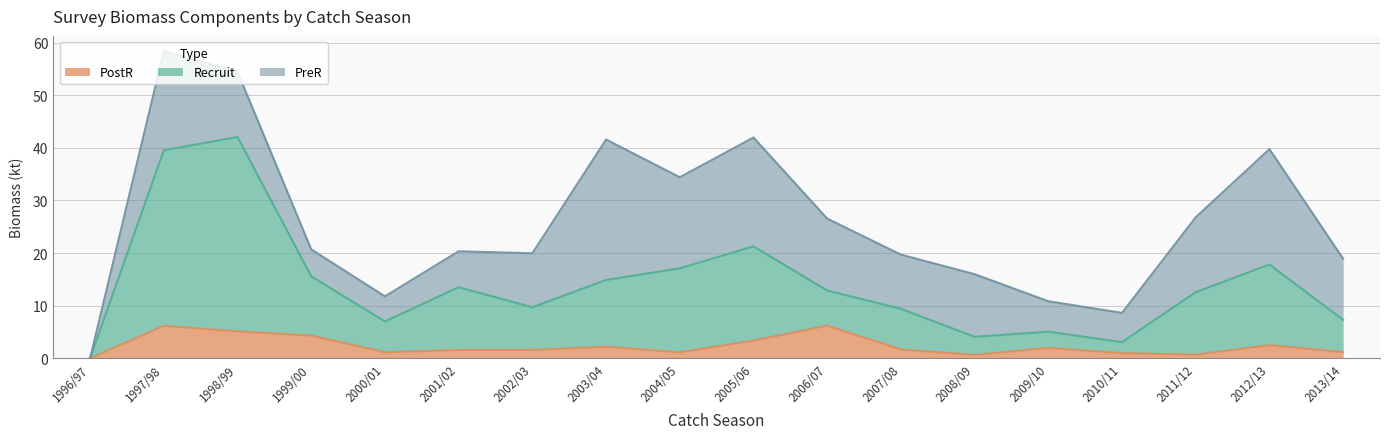

At which category does Recruit reach its first local valley?

2000/01